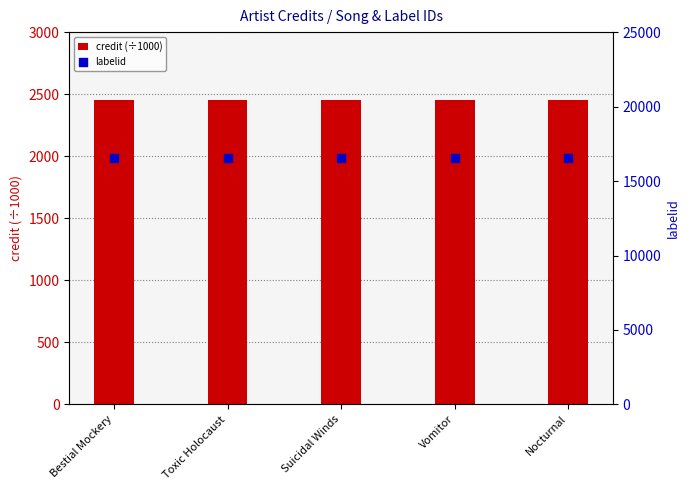

What are all the series names shown in the legend?

credit (÷1000), labelid